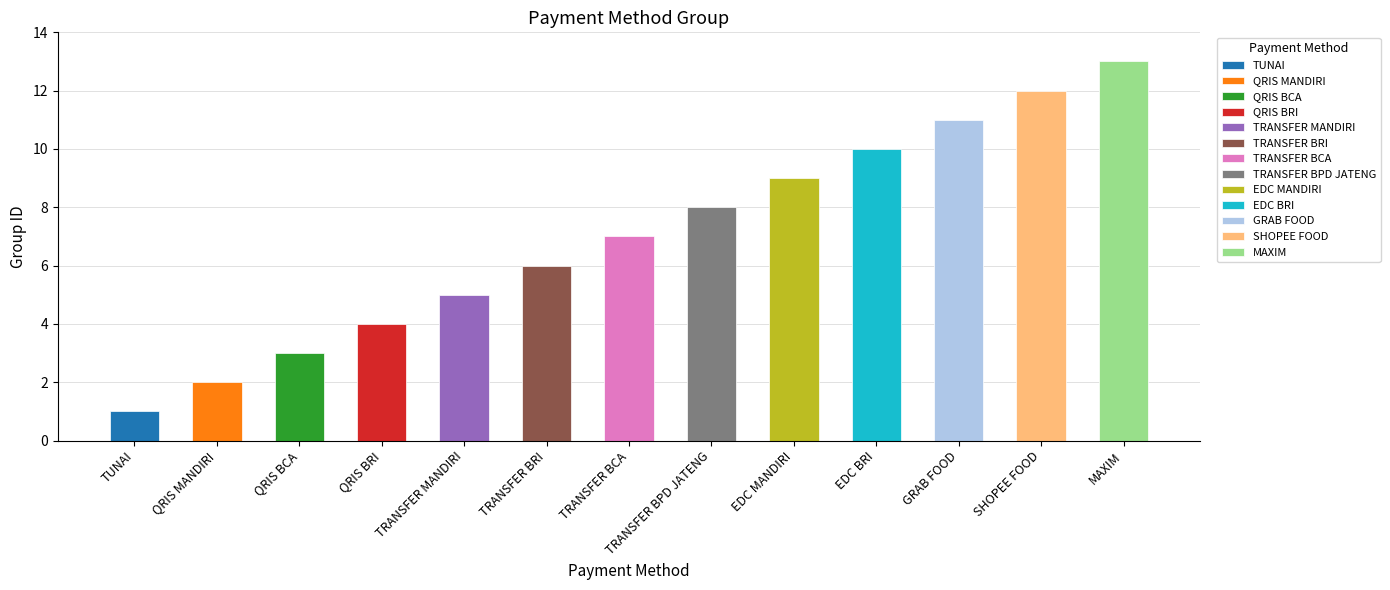

What is the label of the 6th bar from the right?

TRANSFER BPD JATENG